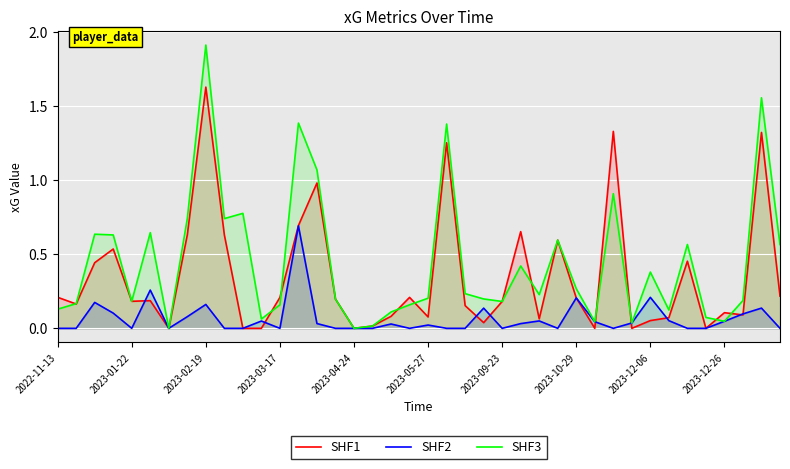

How many values in the SHF3 series exceed 0?

38